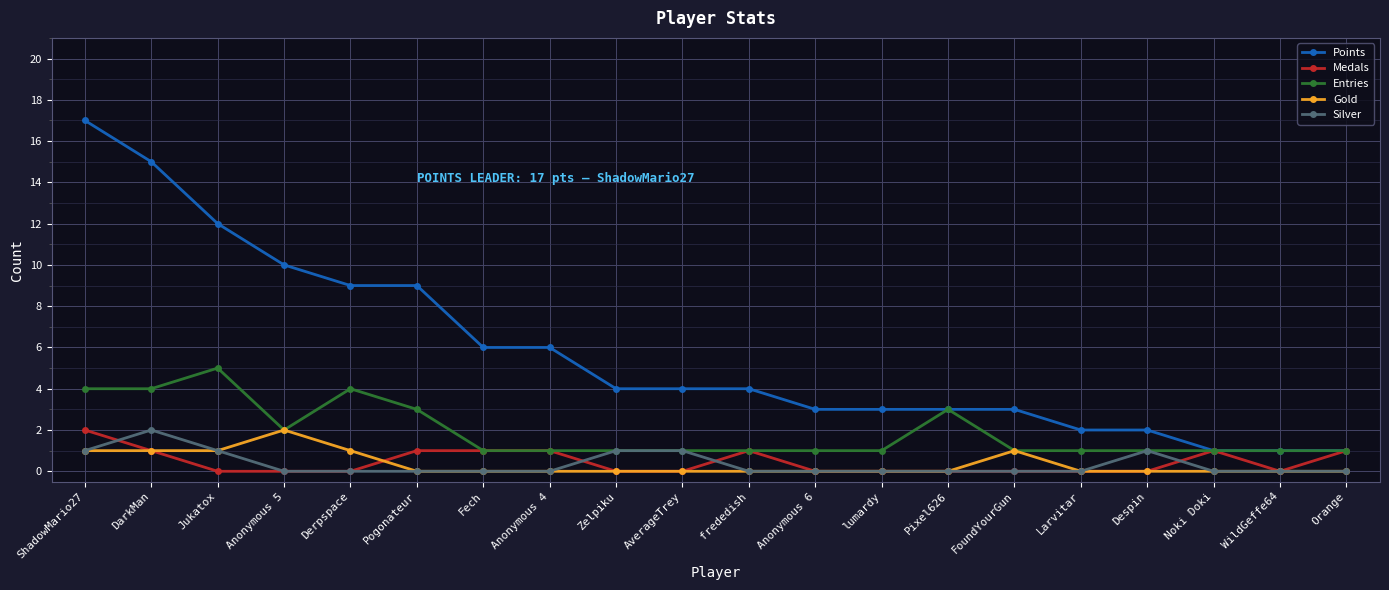

True or false: Gold and Points cross at least once.

False